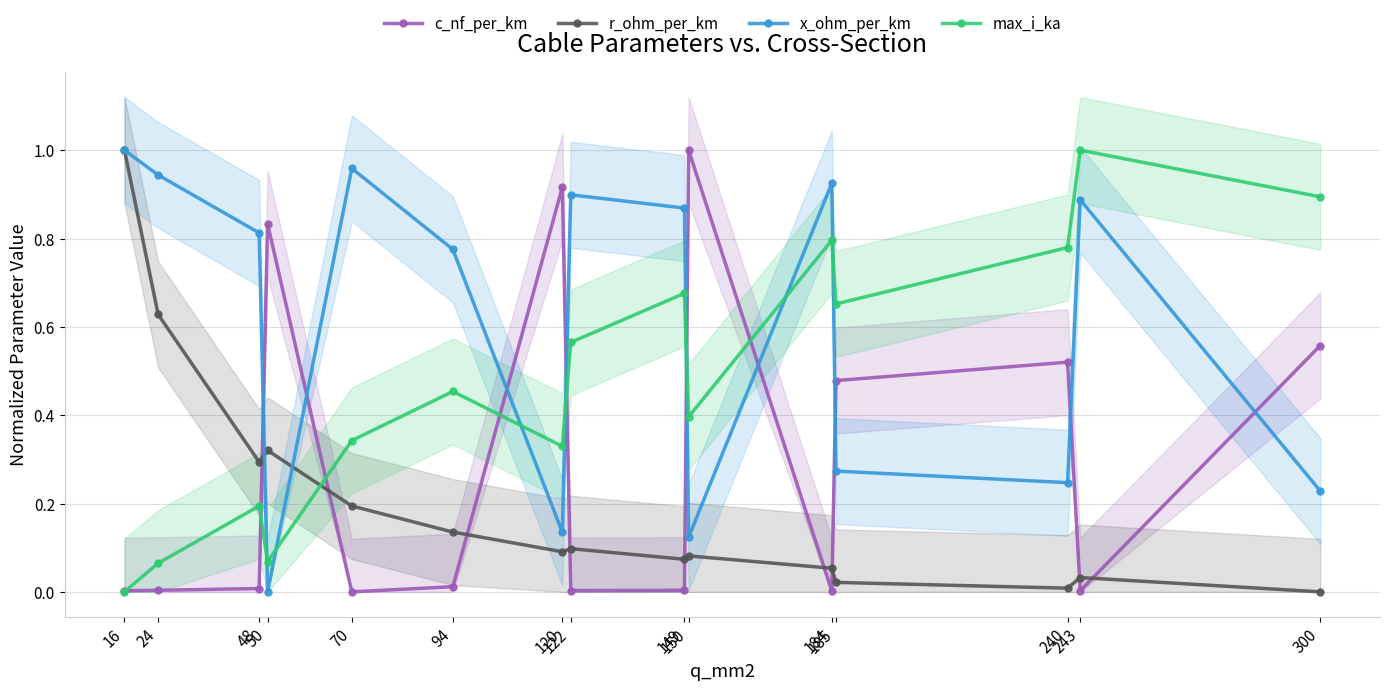

Where is max_i_ka nearest to the value 0?

16